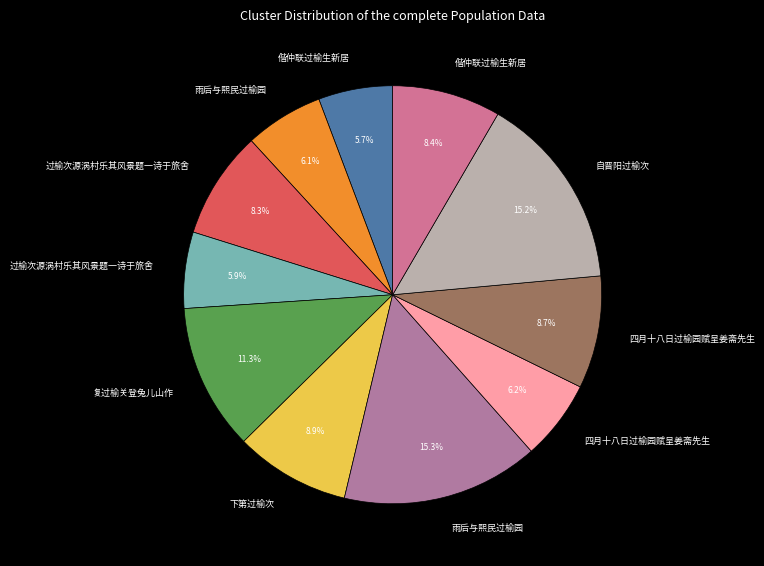

To the nearest percent, what is the difference between the largest and smallest slice percentages?

10%